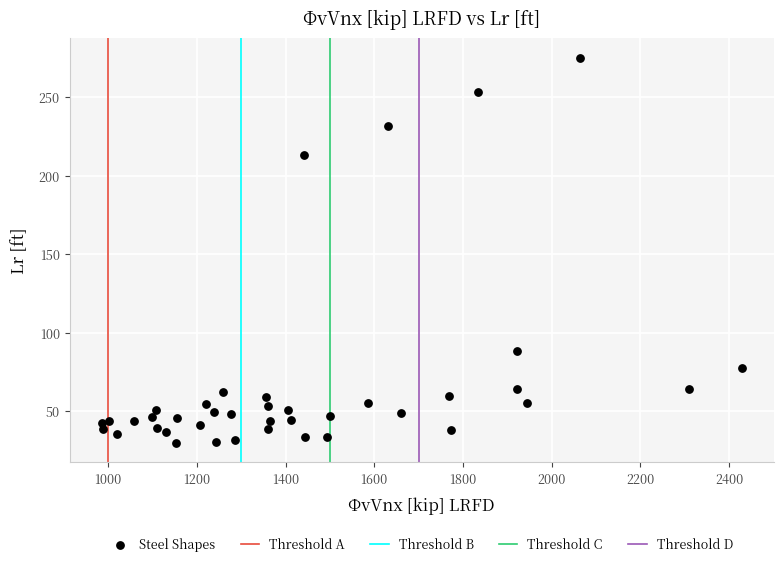

What is the range of Y values (max minus min)?

245.6